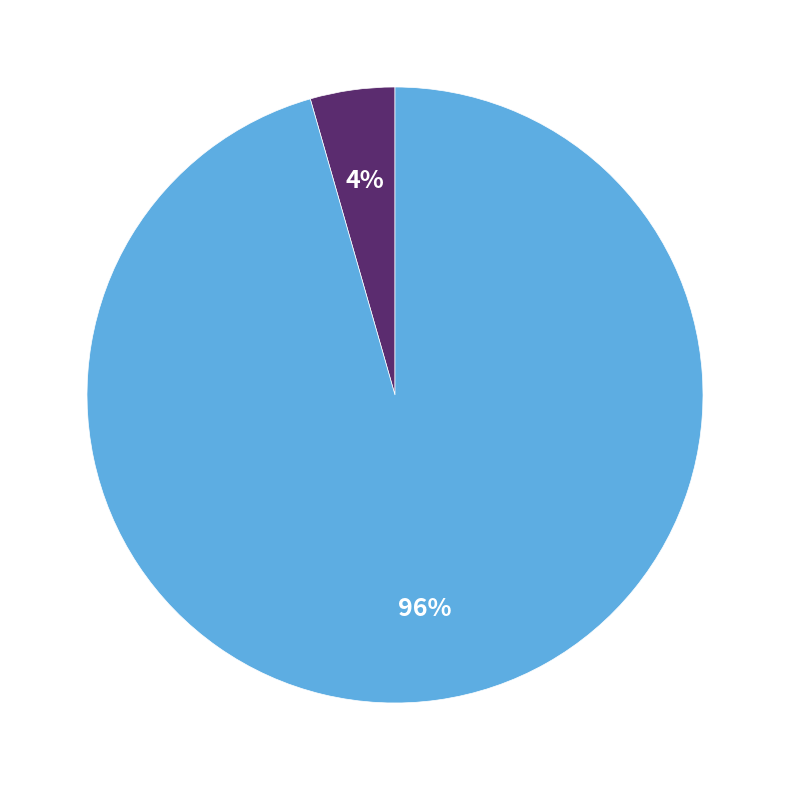

Is there a majority slice in this chart?

Yes